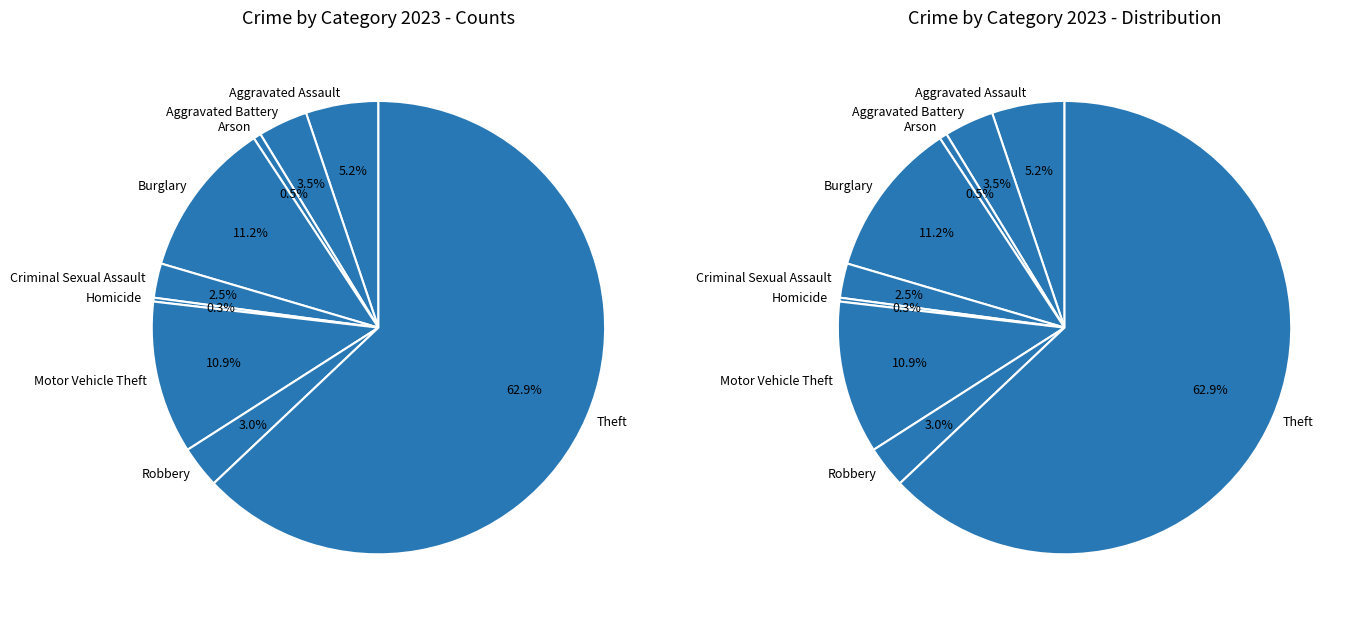

Is Theft the majority of the pie?

Yes